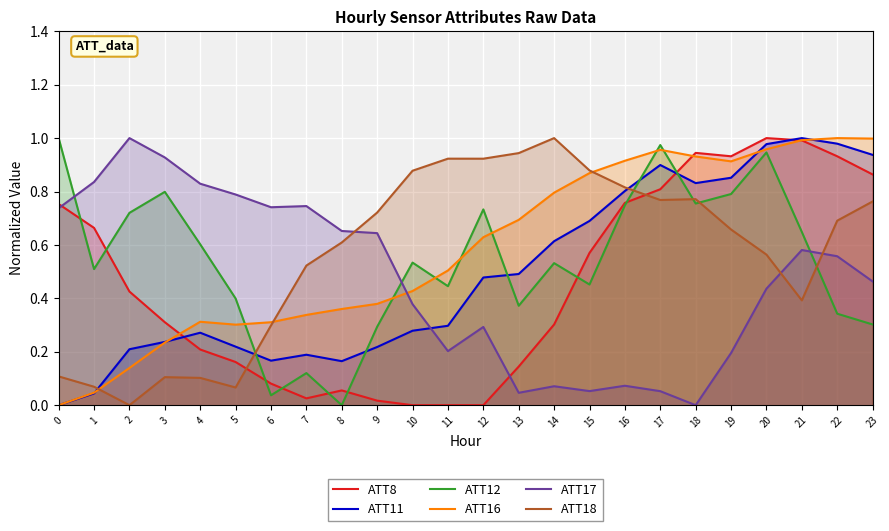

How many interior local peaks does the ATT11 series have?

4